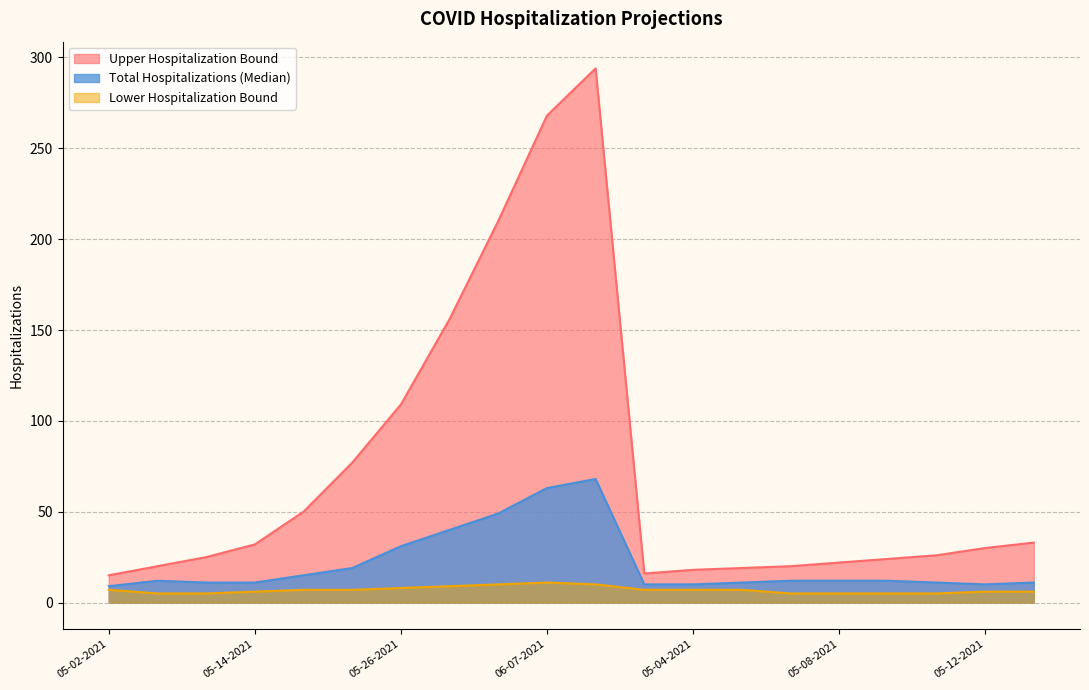

How many lines are shown in the chart?

3